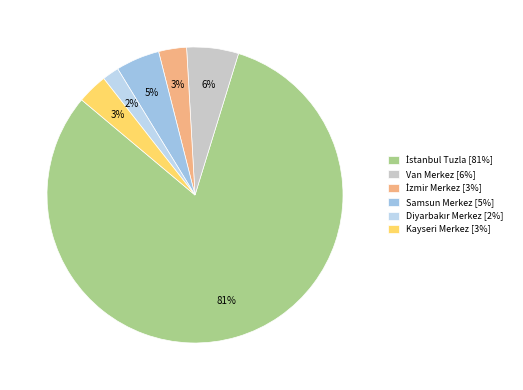

Which slice represents more than half of the pie?

İstanbul Tuzla